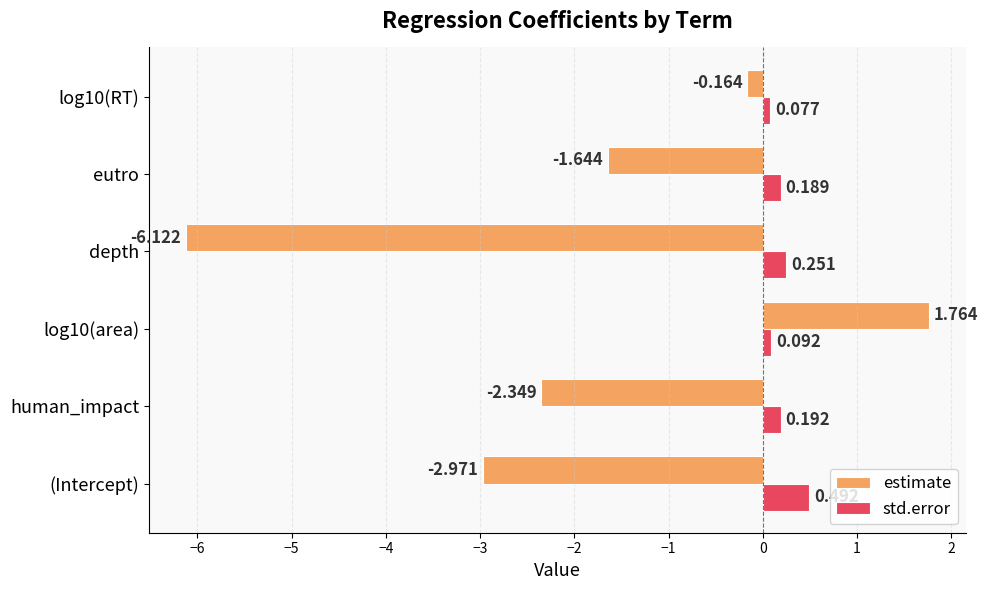

Which series changed the most between (Intercept) and log10(area)?

estimate